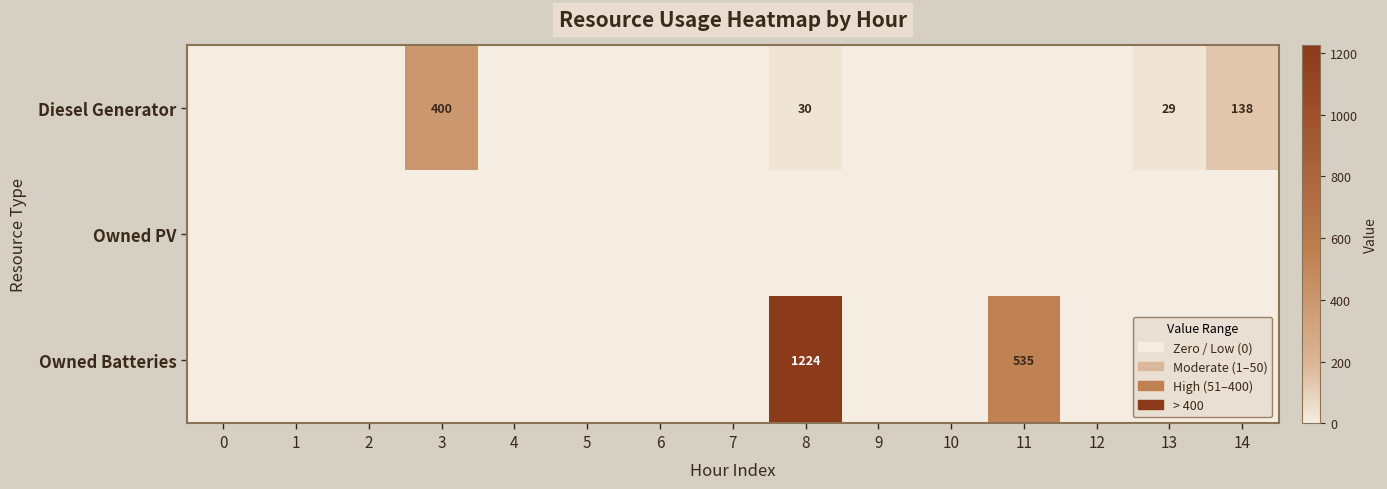

What is the greatest value displayed?

1224